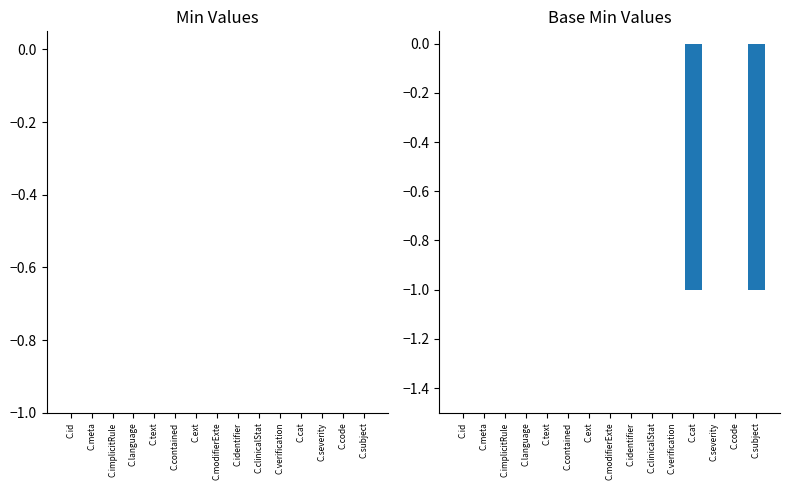

True or false: the data shows 1 at C.code.

False